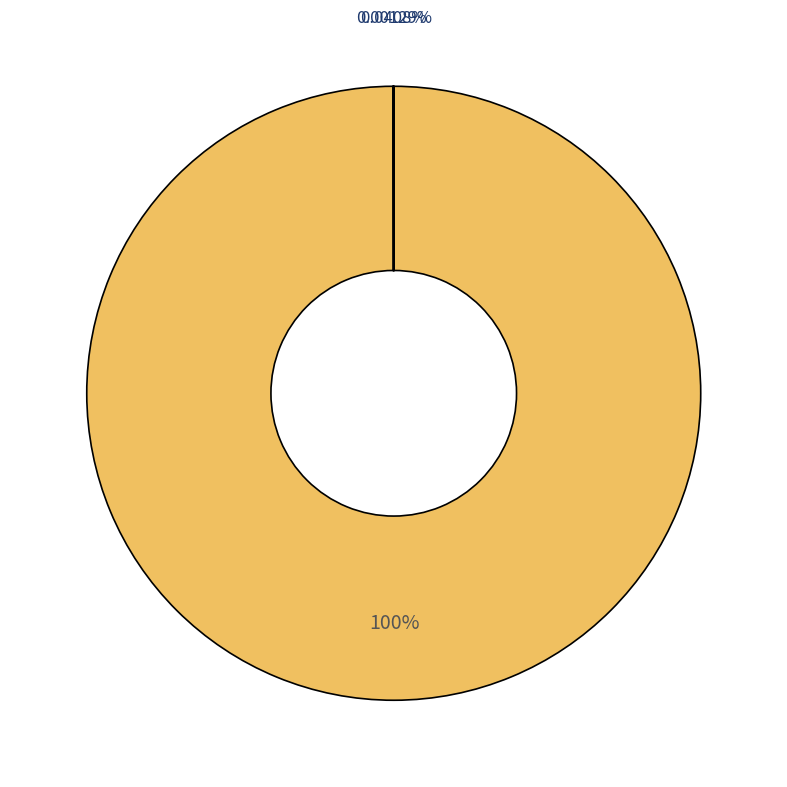

Is there a majority slice in this chart?

Yes